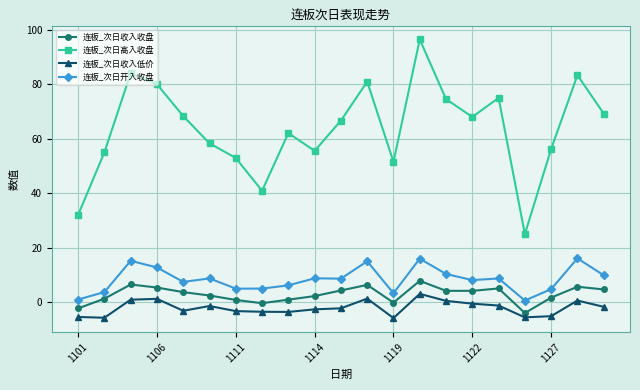

Which series has the largest range (max minus min)?

连板_次日高入收盘